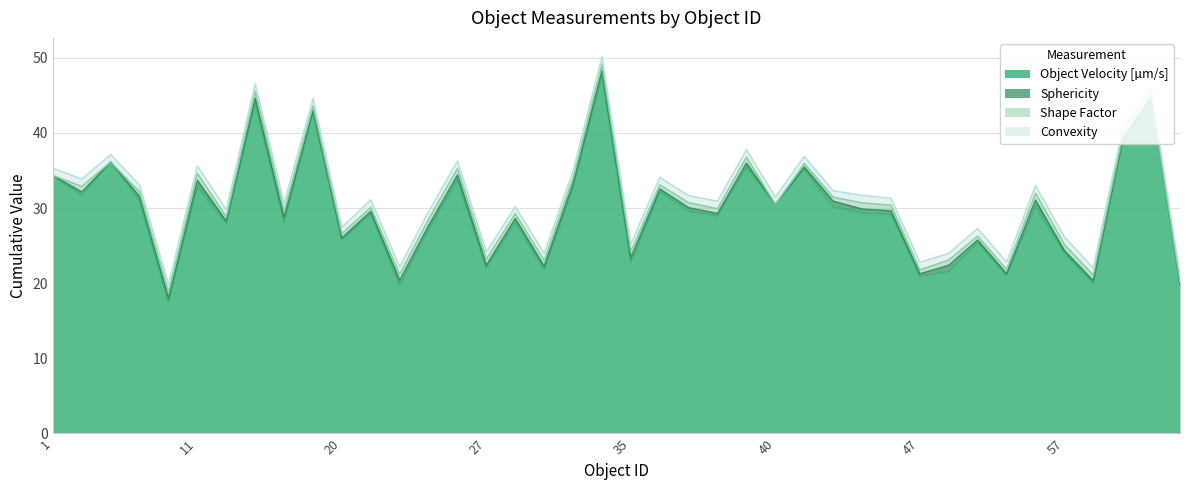

What are all the series names shown in the legend?

Object Velocity [µm/s], Sphericity, Shape Factor, Convexity